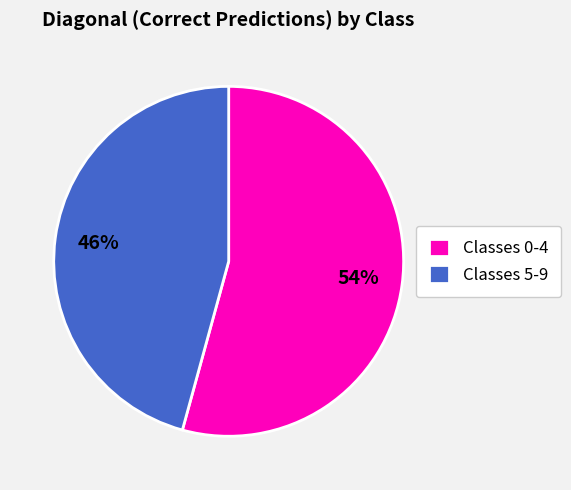

Which category has the smallest portion of the pie?

Classes 5-9